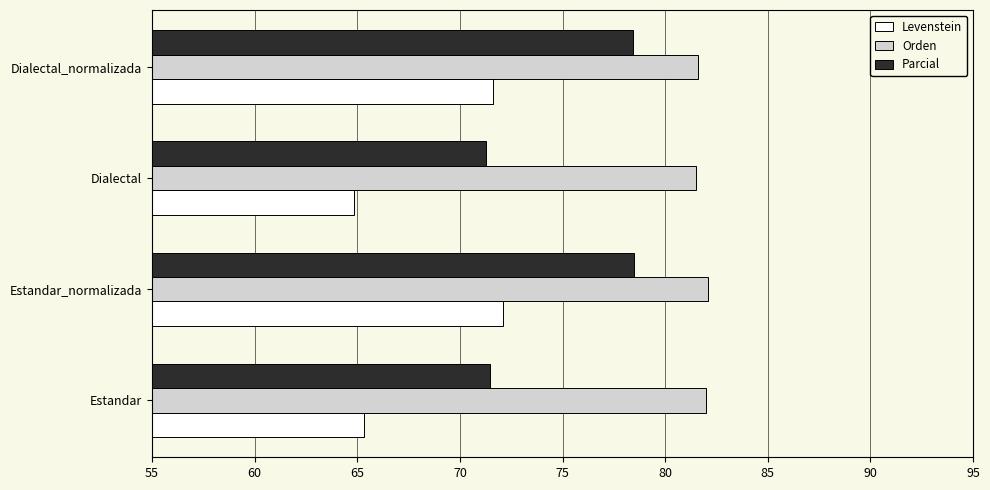

The Orden series shows 81.6 at Dialectal_normalizada. True or false?

True